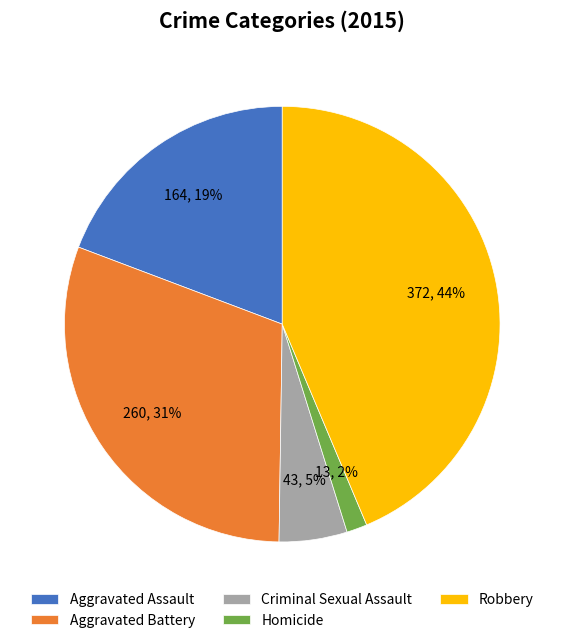

Does Aggravated Assault represent more than half of the total?

No